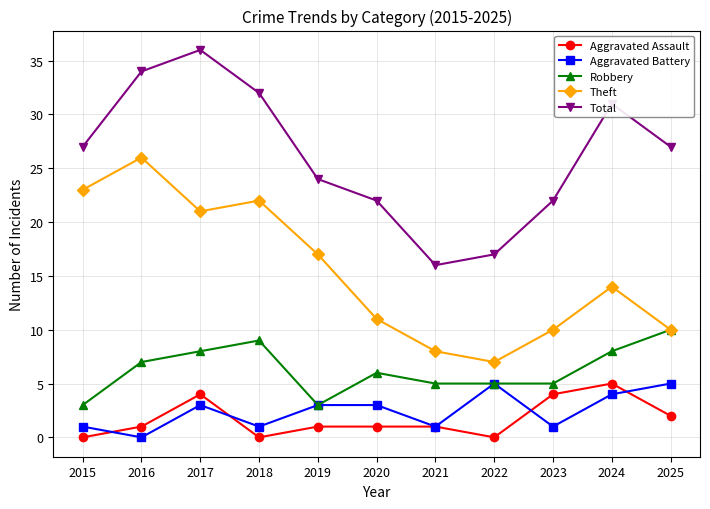

True or false: Aggravated Battery has more than 0 interior local peaks.

True